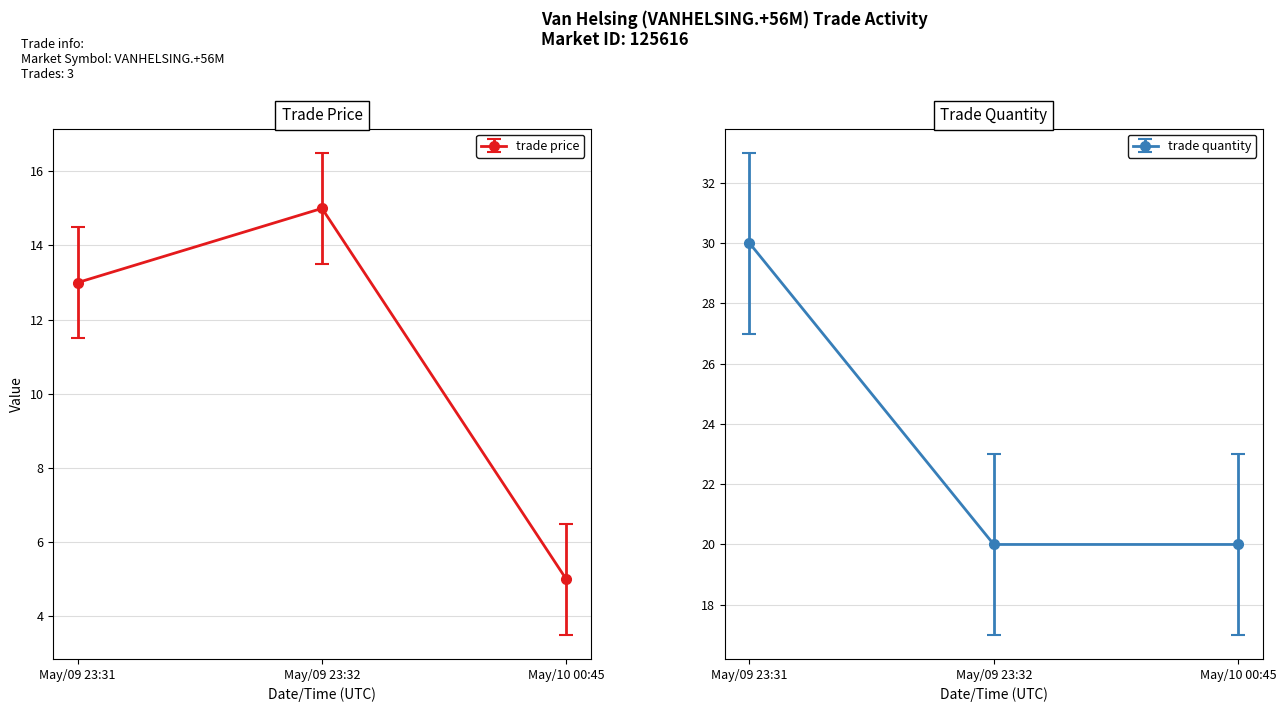

At which category is the sum across all series the highest?

May/09 23:31